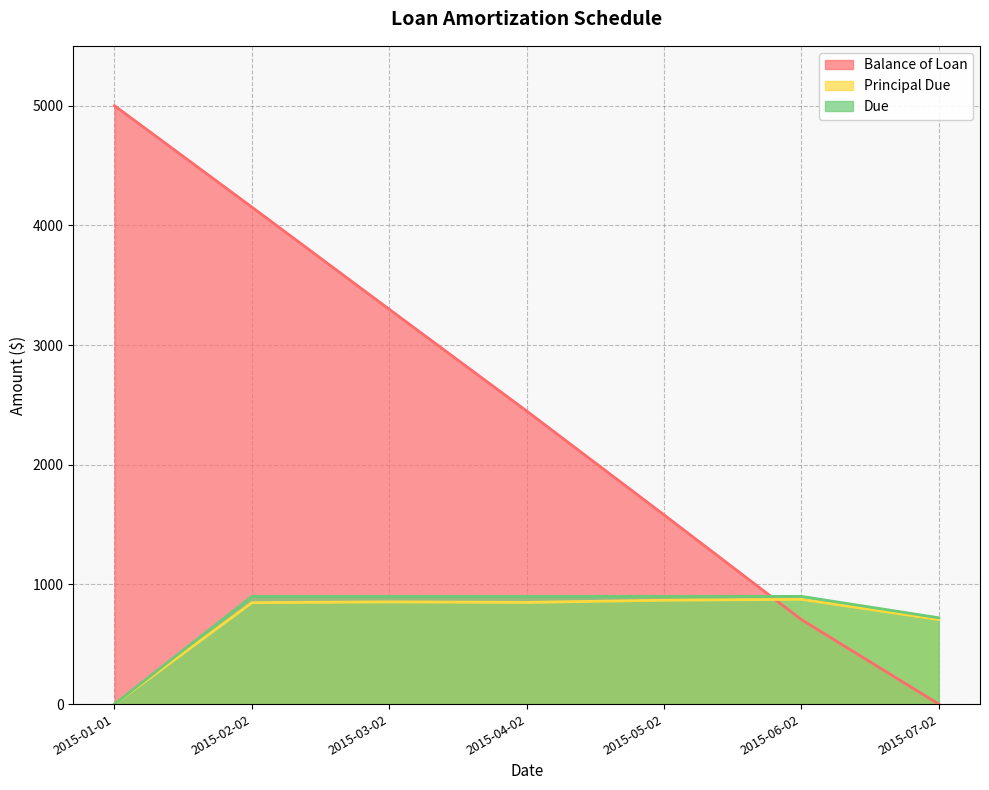

Reading right to left, list all the values displayed in this chart.

Balance of Loan: 2015-07-02=0.0	2015-06-02=706.0	2015-05-02=1581.3	2015-04-02=2449.0	2015-03-02=3298.6	2015-02-02=4152.6	2015-01-01=5000.0
Principal Due: 2015-07-02=706.0	2015-06-02=875.3	2015-05-02=867.7	2015-04-02=849.6	2015-03-02=854.0	2015-02-02=847.4	2015-01-01=0.0
Due: 2015-07-02=721.3	2015-06-02=900.0	2015-05-02=900.0	2015-04-02=900.0	2015-03-02=900.0	2015-02-02=900.0	2015-01-01=0.0